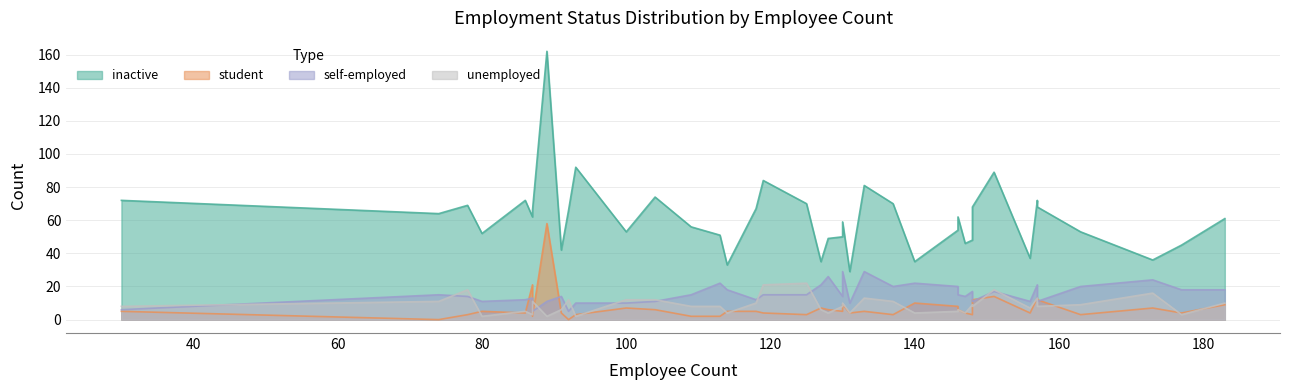

Count the number of data series in this chart.

4